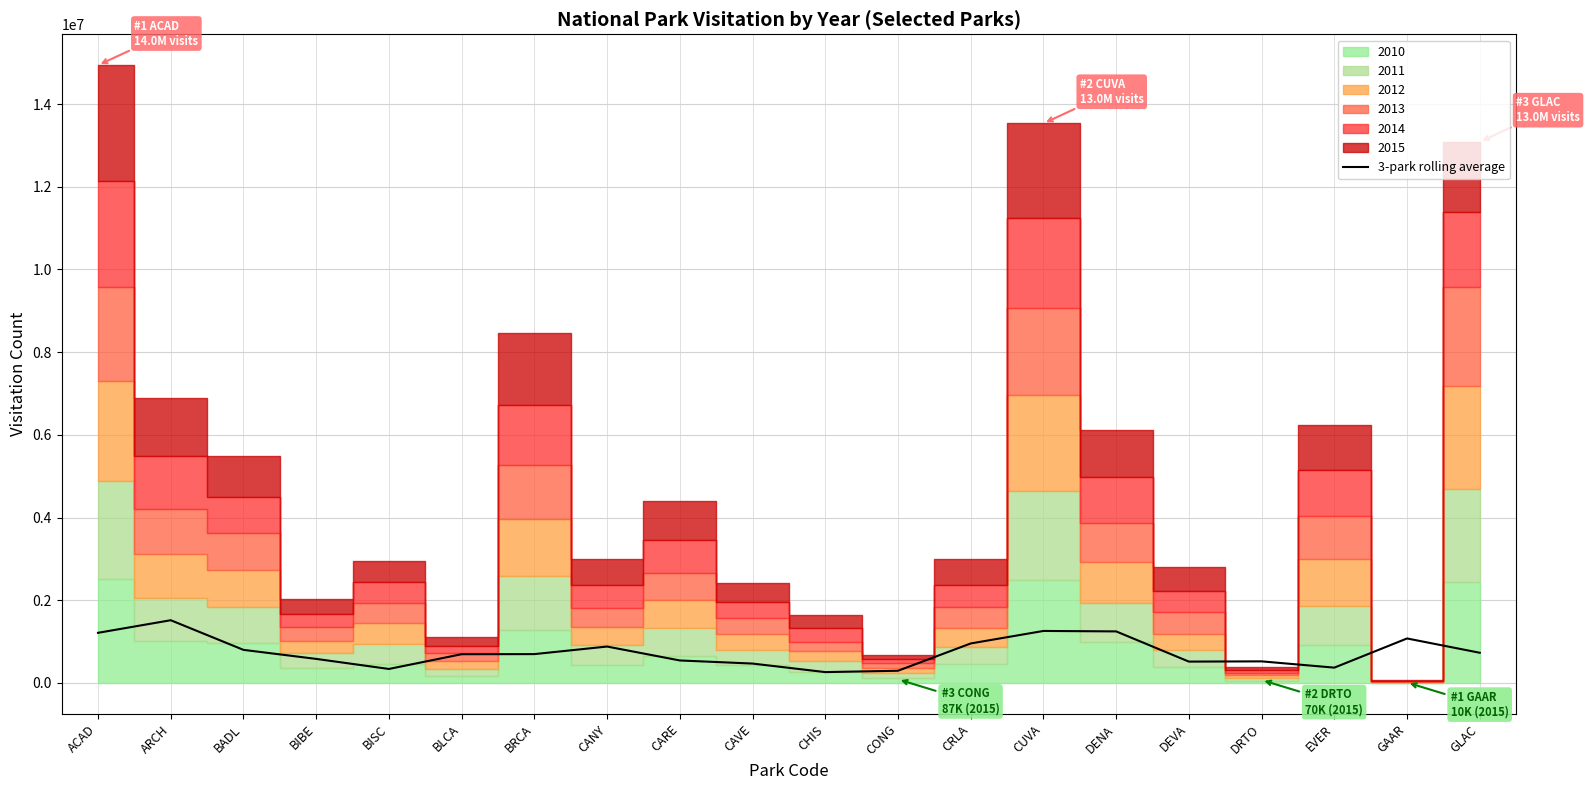

What is the label of the 13th point from the right?

CANY